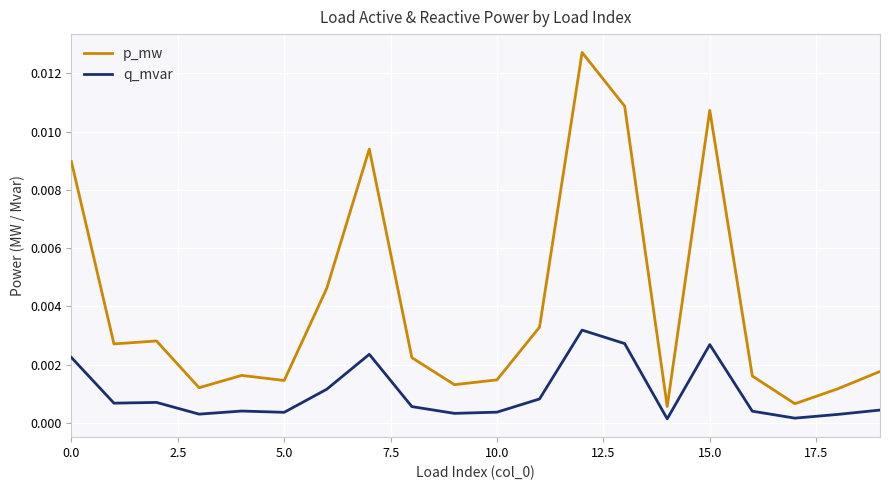

Which series has the widest spread of values?

p_mw